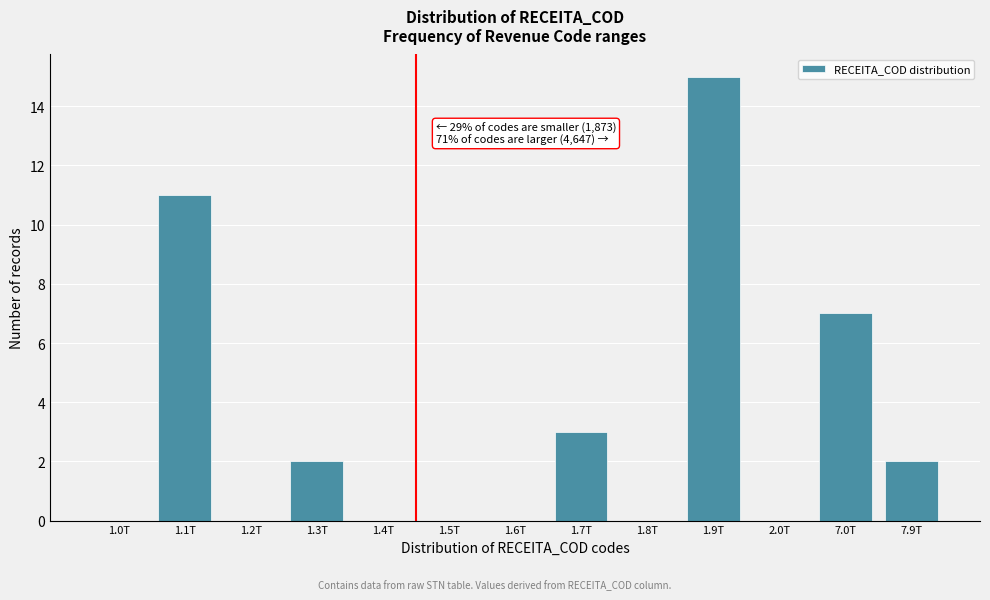

Reading left to right, extract all data points from this chart.

1.0T=0	1.1T=11	1.2T=0	1.3T=2	1.4T=0	1.5T=0	1.6T=0	1.7T=3	1.8T=0	1.9T=15	2.0T=0	7.0T=7	7.9T=2